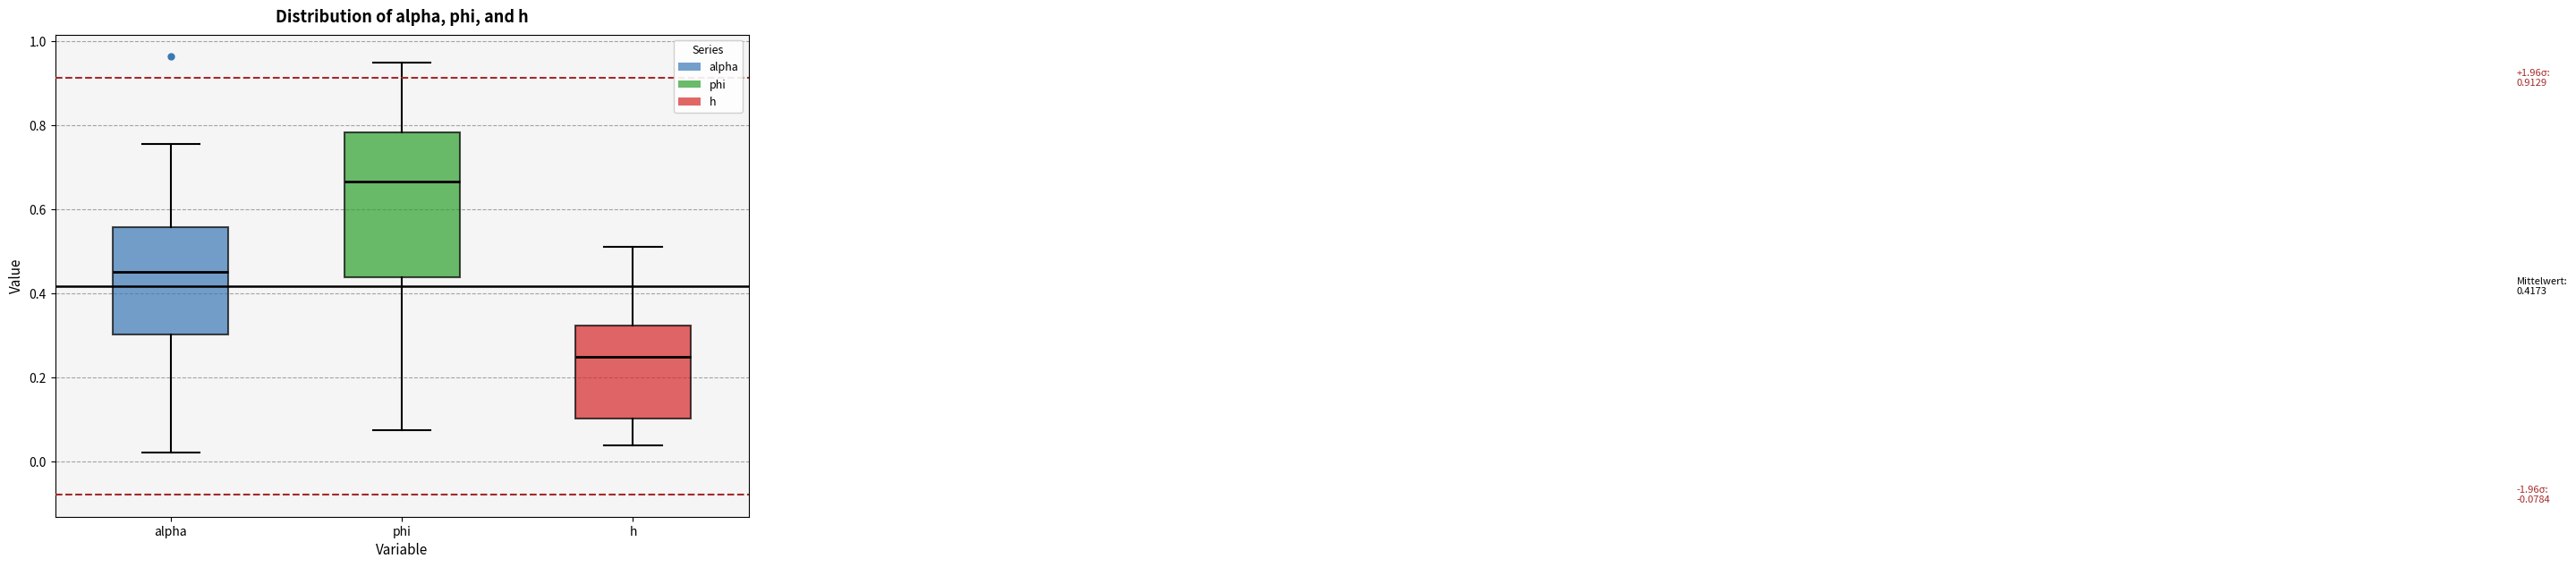

Comparing the boxes themselves (not the whiskers), which one is the tallest?

phi